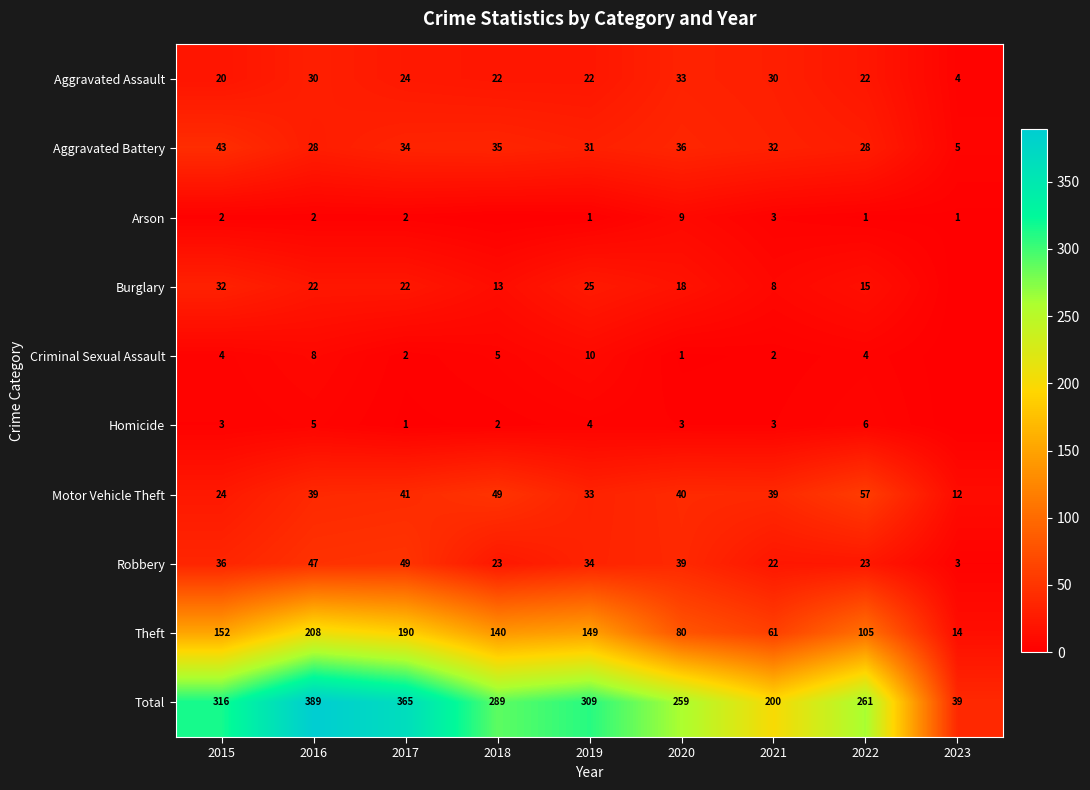

What is the maximum value shown in the chart?

389